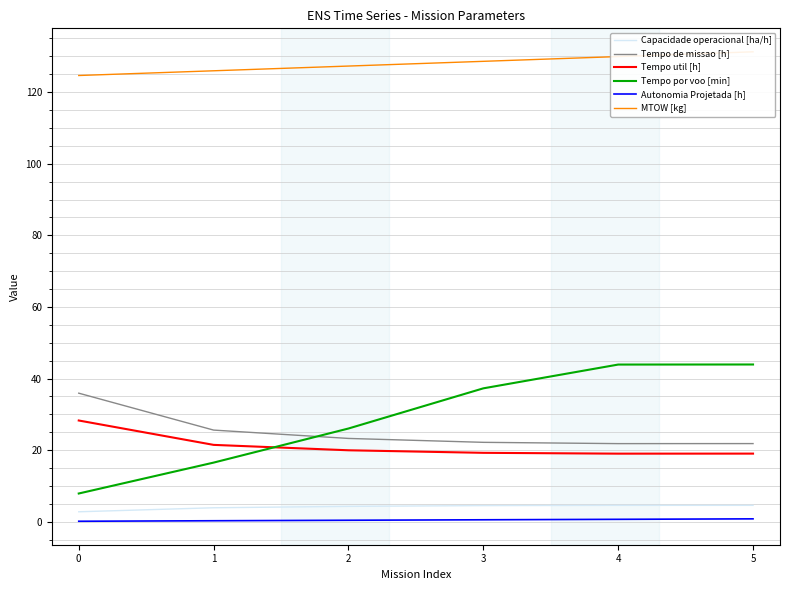

True or false: Tempo de missao [h] and Capacidade operacional [ha/h] cross at least once.

False